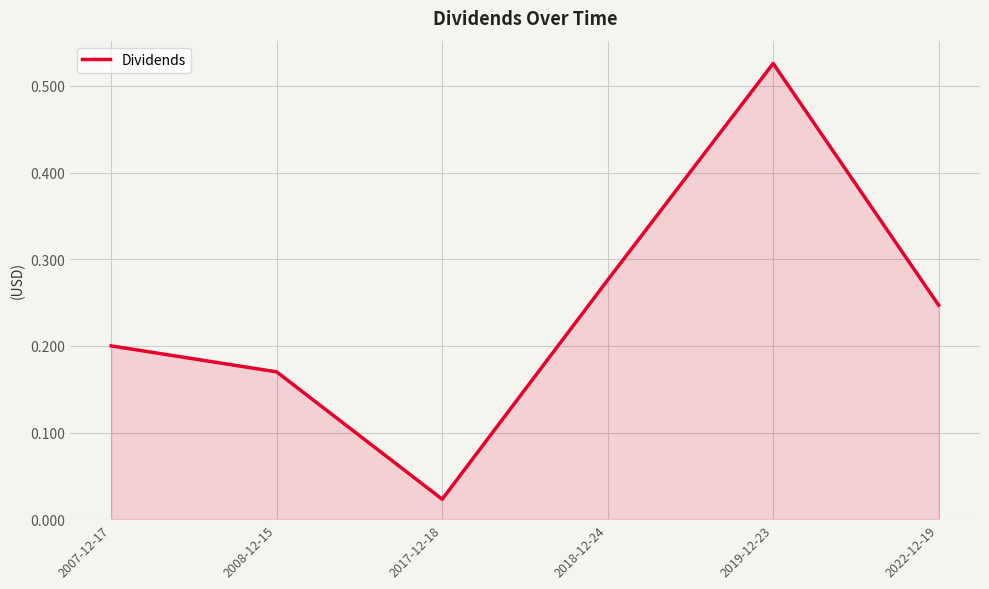

What position from the right is 2018-12-24?

3